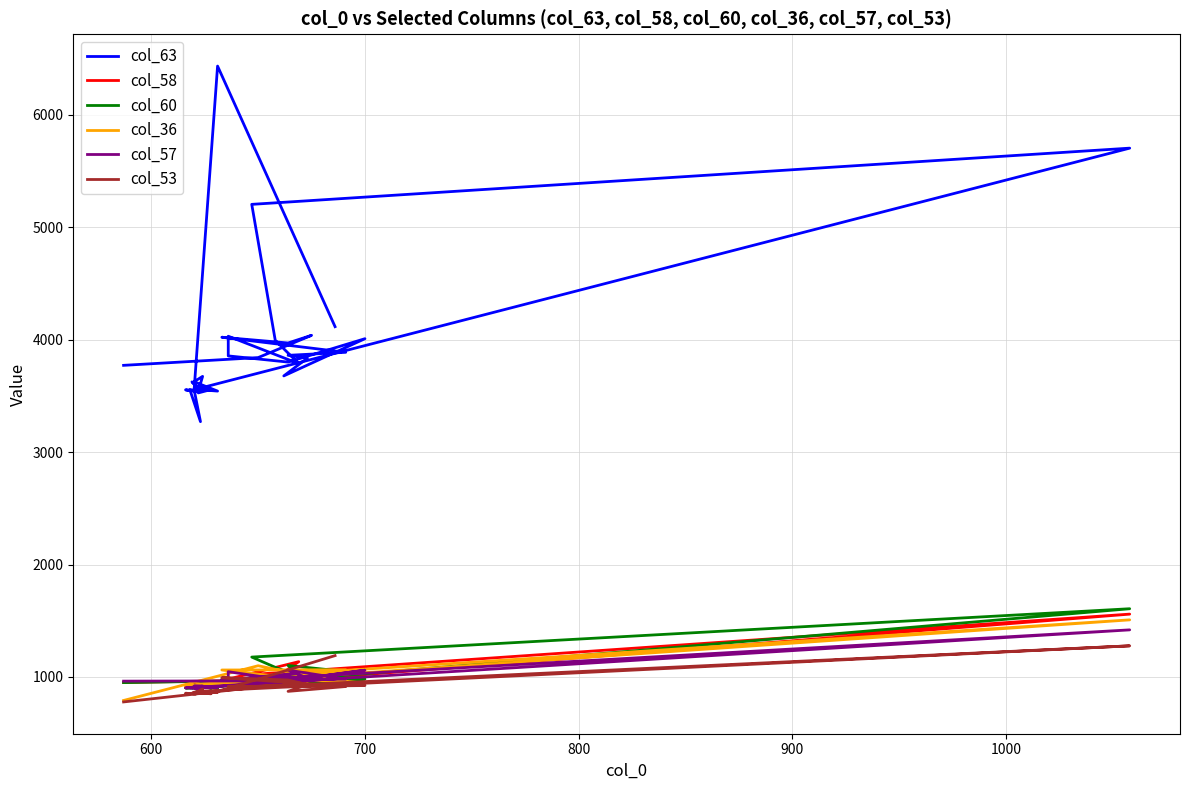

Reading right to left, what are all the values shown in this chart?

col_63: 4116	6434	3550	3550	3554	3539	3548	3557	3271	3557	3581	3557	3527	3550	3545	3555	3544	3674	3626	3543	3555	3625	3565	5704	5204	3995	3787	4031	3856	3801	4009	3678	3836	3861	3888	4022	3971	4039	3841	3772
col_58: 987	919	909	906	905	909	909	907	911	934	927	906	903	894	908	910	905	914	939	901	908	913	904	1559	1022	991	1136	981	923	969	1005	982	1000	1055	980	976	926	1006	971	951
col_60: 999	915	904	904	902	901	907	906	906	928	921	901	921	891	912	906	903	905	927	901	909	907	903	1607	1177	1086	1009	961	925	959	982	933	974	1102	1049	974	979	966	968	950
col_36: 1009	930	916	919	916	917	919	919	917	921	920	921	919	916	916	916	917	926	920	922	934	917	936	1508	1005	993	1001	969	988	986	948	984	945	980	1064	1062	995	1001	1100	791
col_57: 984	915	911	905	903	907	906	903	900	907	907	905	905	893	905	902	902	920	919	909	914	903	909	1419	976	1001	1035	975	1047	968	1060	965	991	1061	981	981	925	1009	965	963
col_53: 1190	871	853	853	855	850	850	854	854	865	856	851	857	852	861	853	858	893	854	863	868	855	872	1277	912	928	922	914	917	914	924	935	932	872	915	994	973	923	910	778